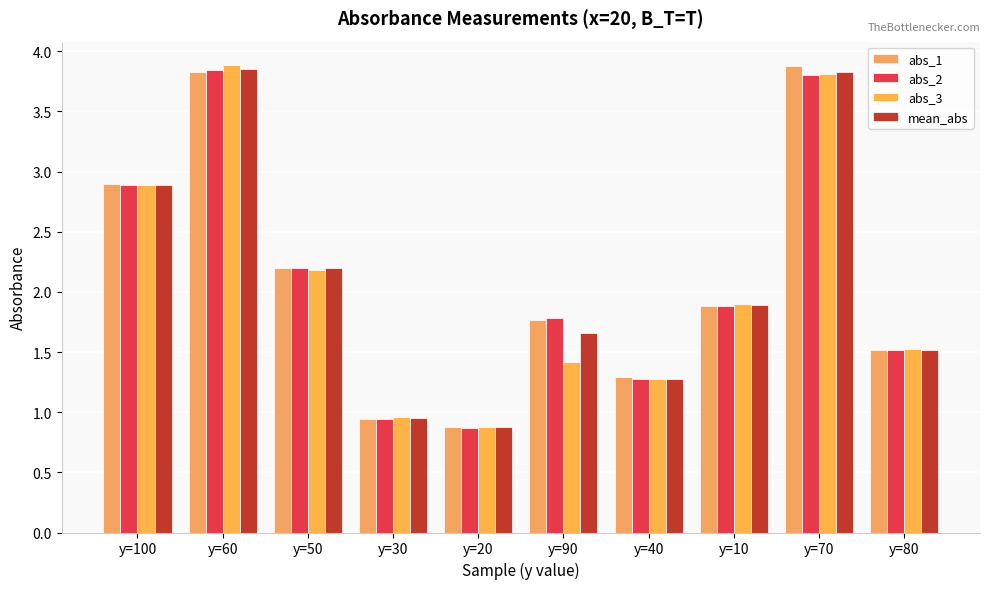

What is the sum of all mean_abs values?

20.9